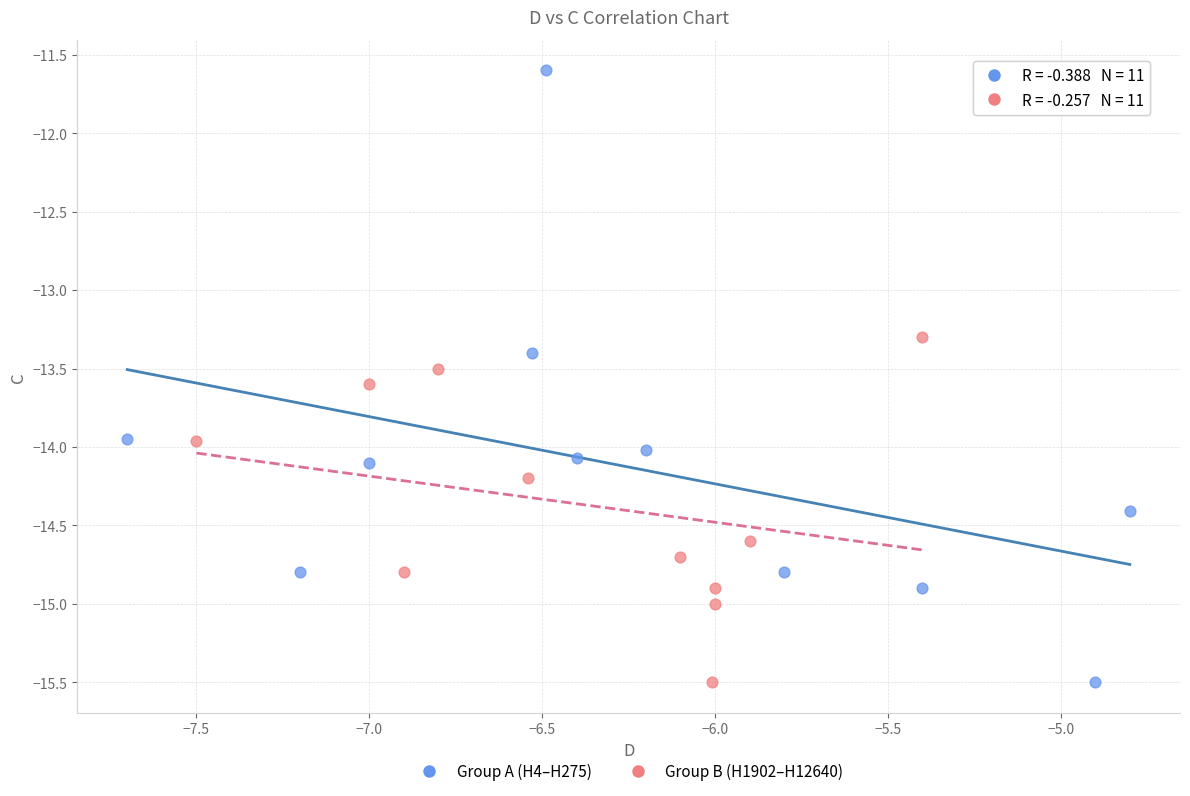

Which series reaches the maximum Y coordinate?

Group A (H4–H275)